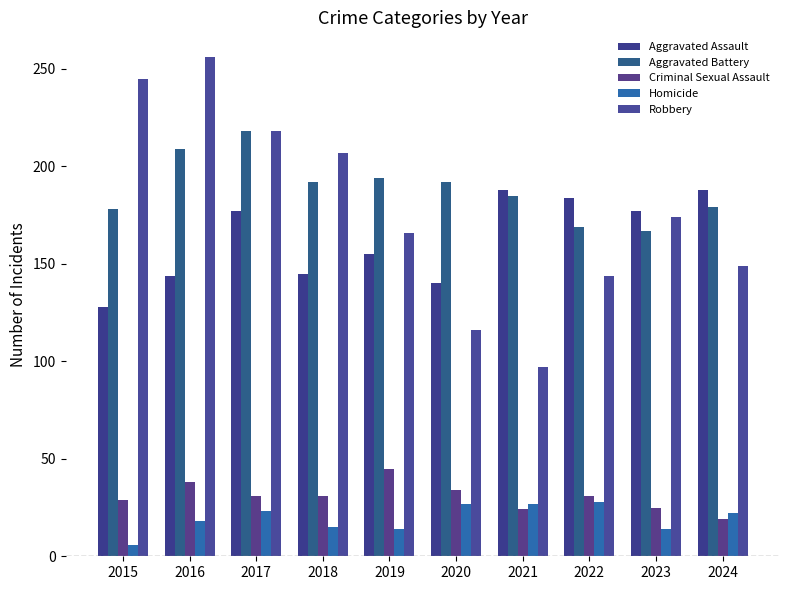

What is the difference between the Robbery values at 2022 and 2015?

101